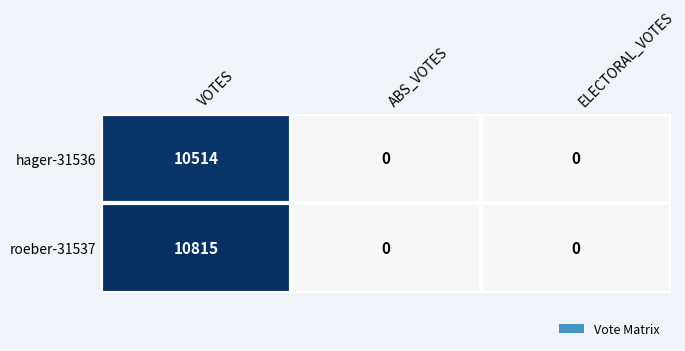

What is the greatest value displayed?

10815